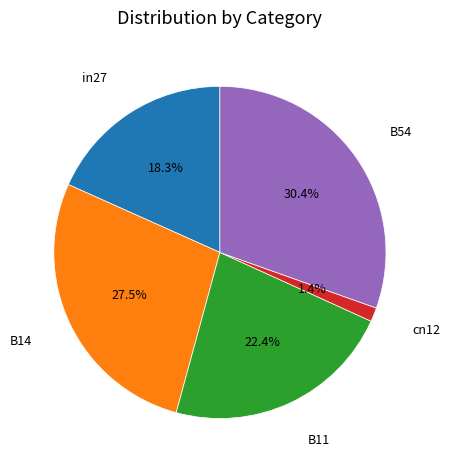

True or false: cn12 accounts for 11% of the total.

False